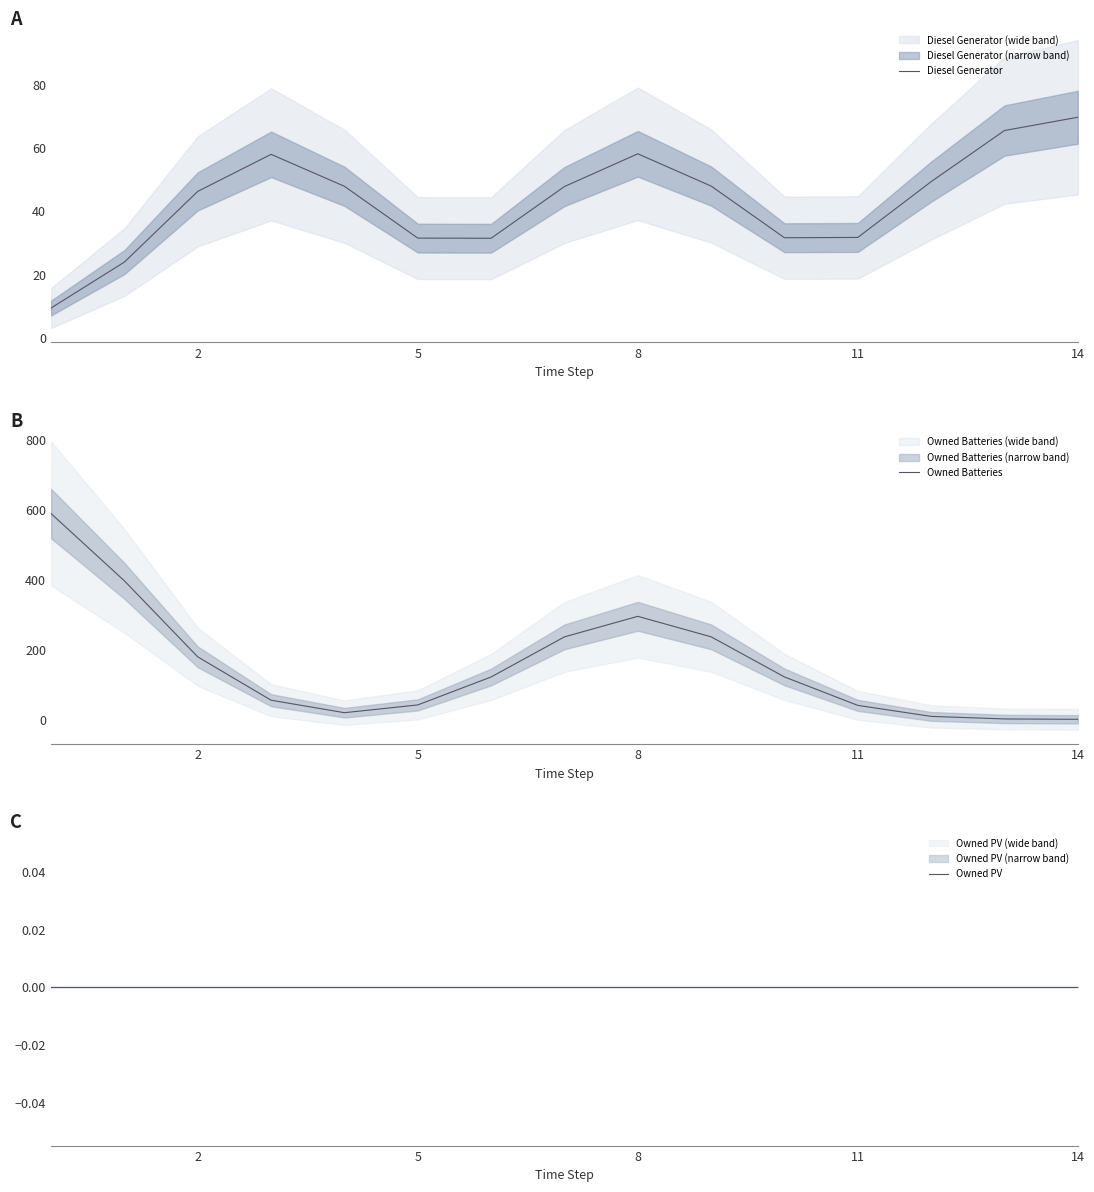

Count the number of data series in this chart.

3